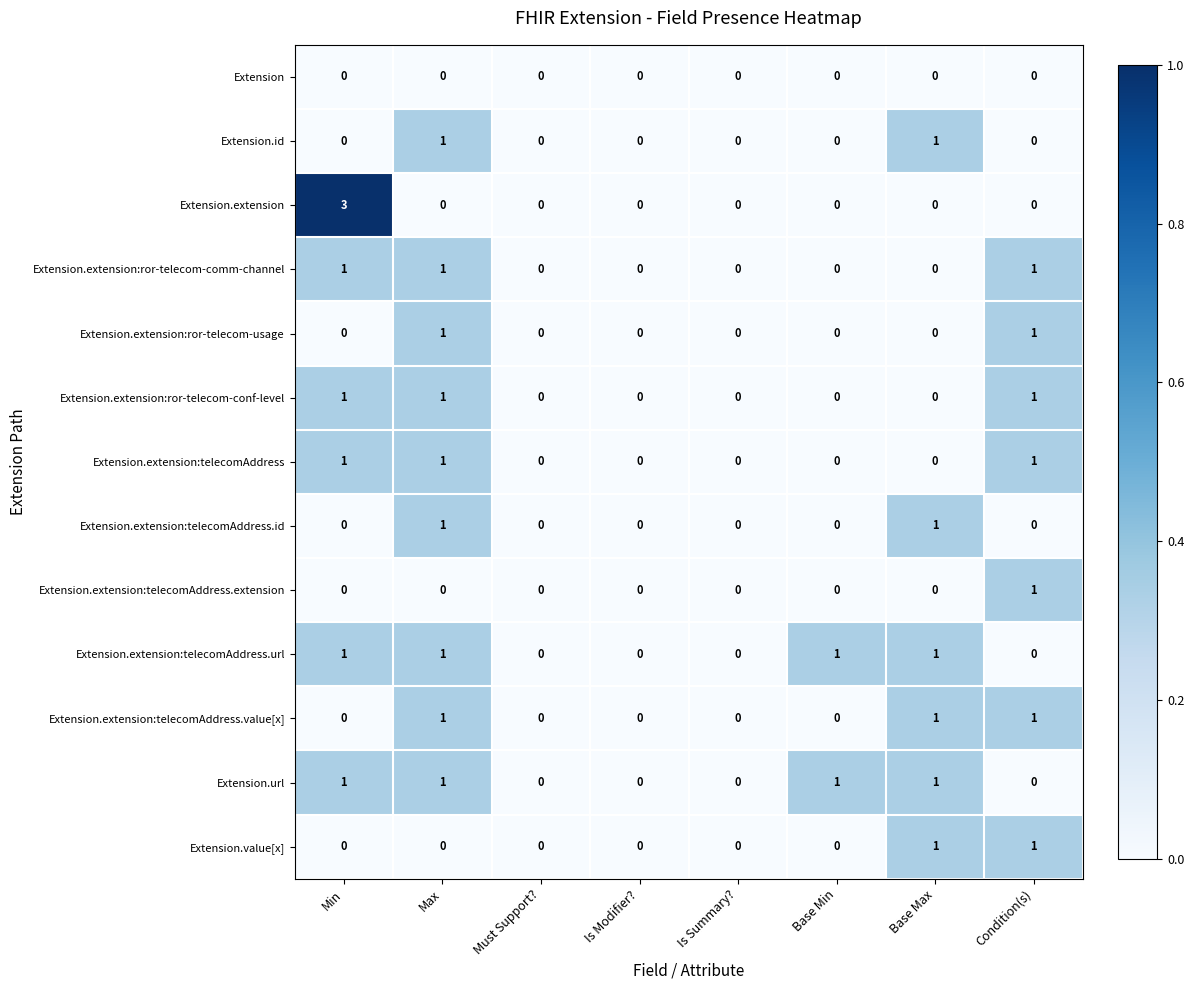

Which series has the widest spread of values?

Extension.extension